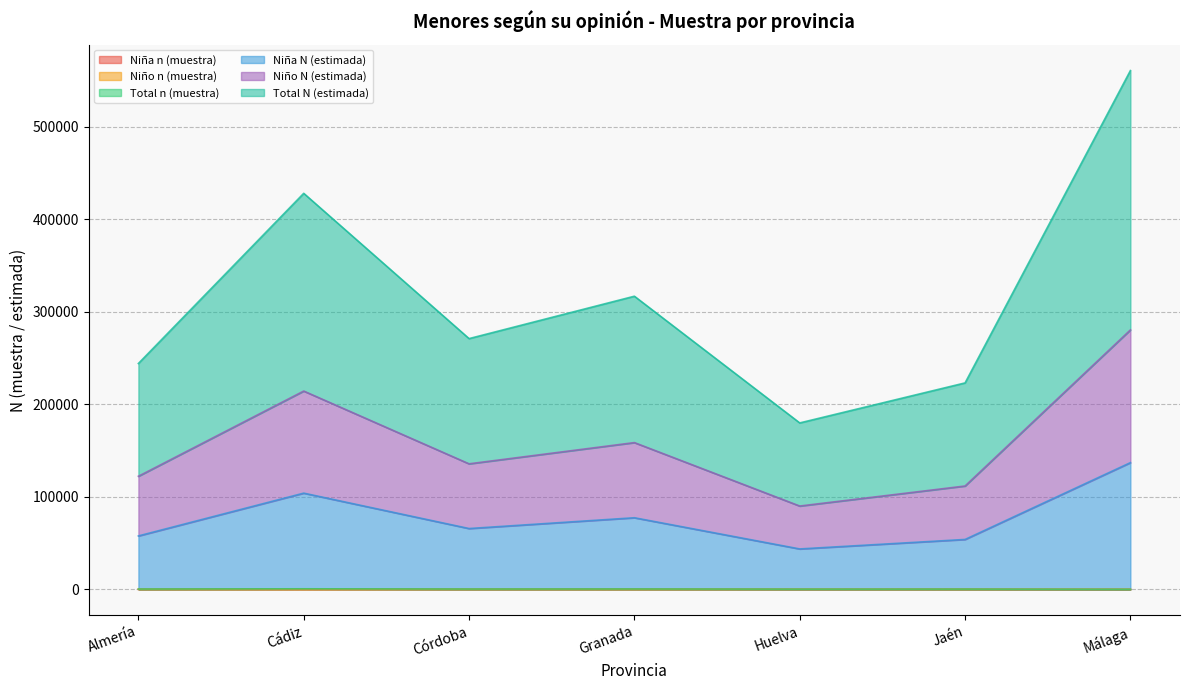

What is the label of the 7th point from the left?

Málaga